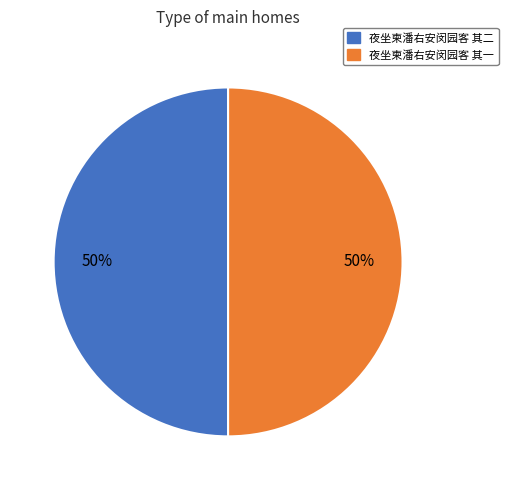

Is the sum of 夜坐柬潘右安闵园客 其一 and 夜坐柬潘右安闵园客 其二 greater than half?

Yes